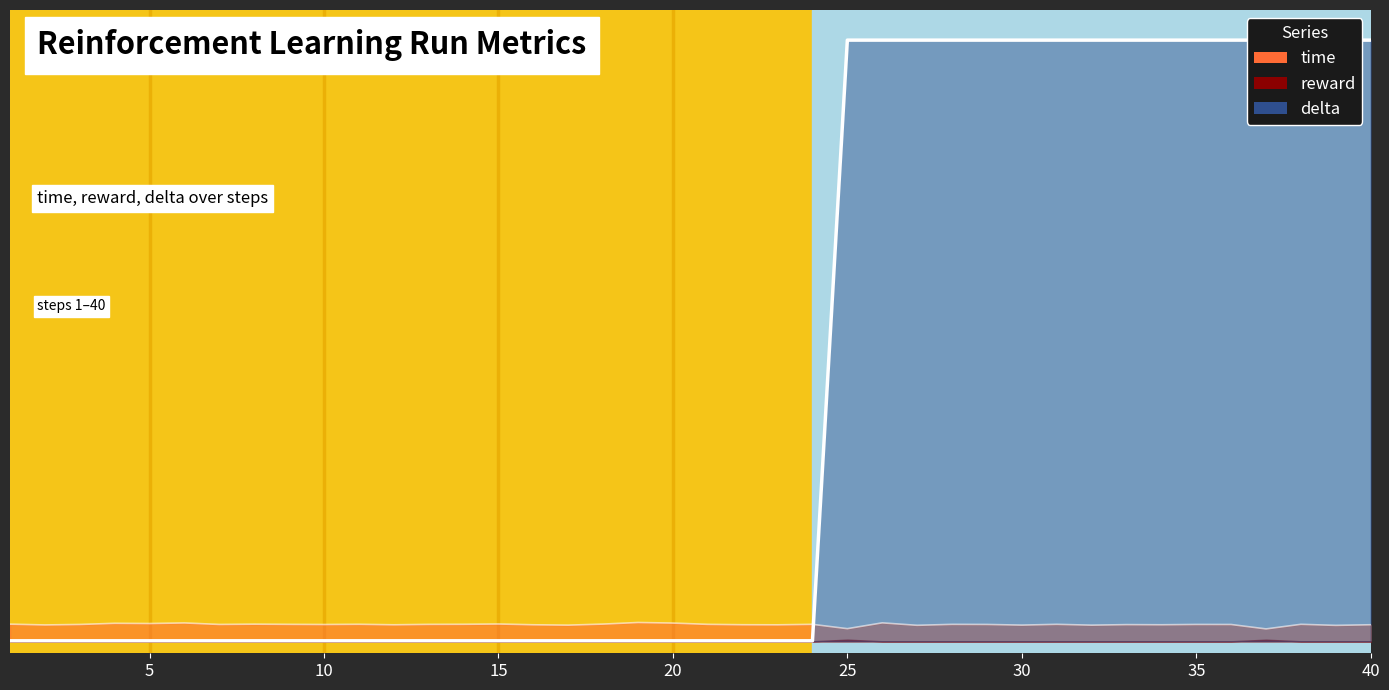

How many interior local valleys does the time series have?

14